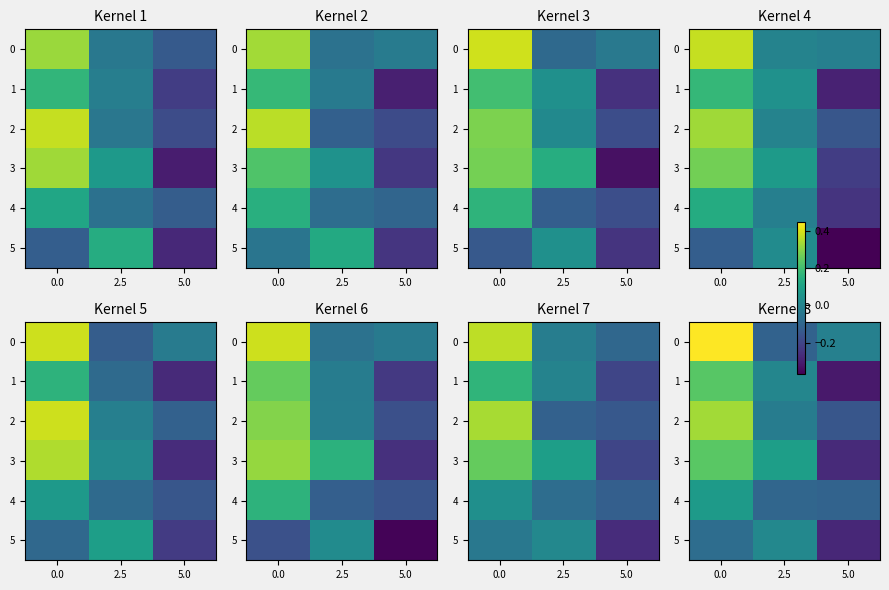

What is the difference between the maximum and minimum values in the 0 series?

0.6